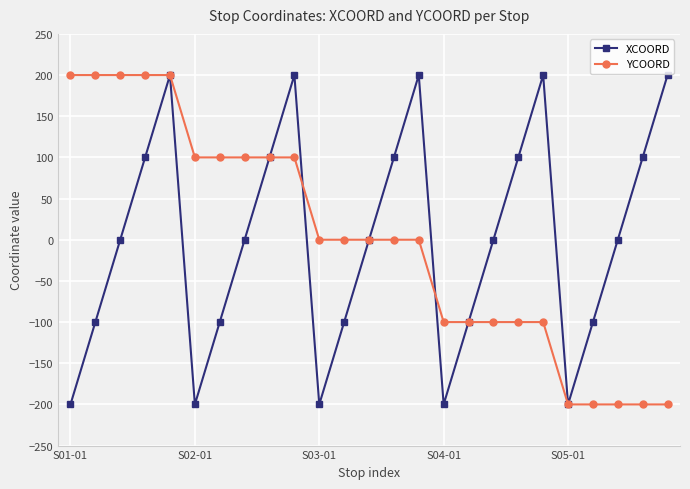

True or false: XCOORD has more than 2 points higher than both neighbors.

True